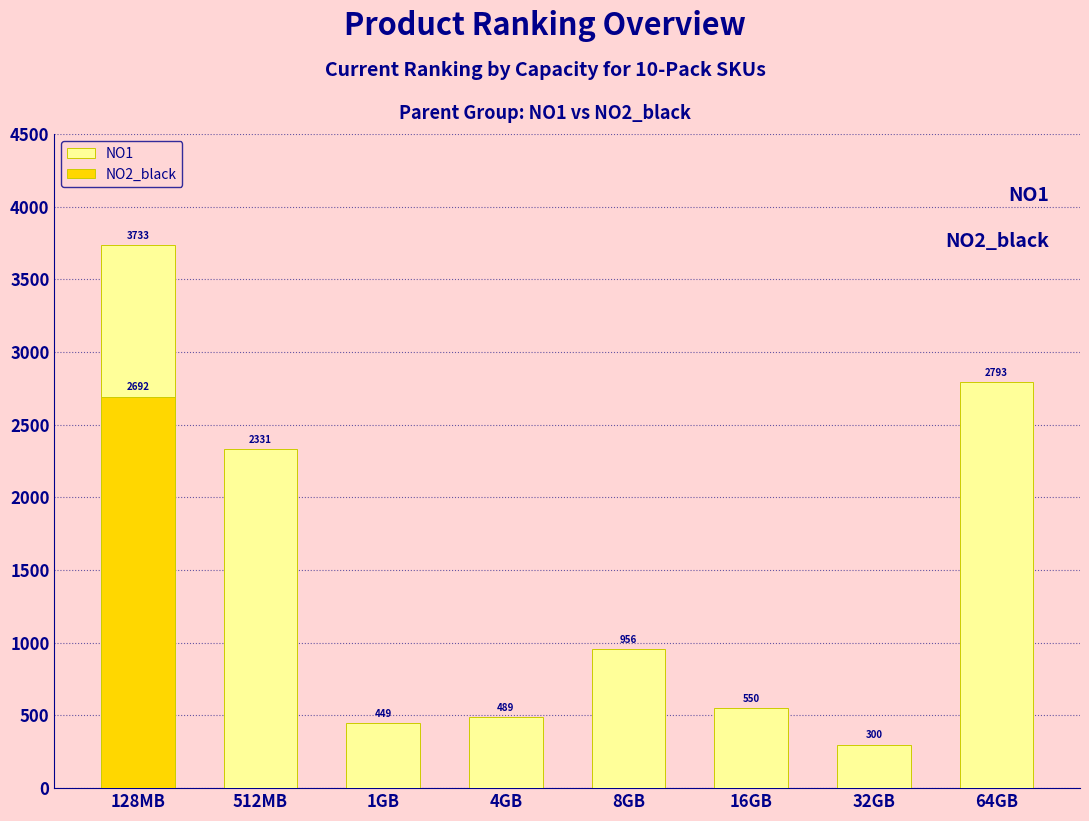

Between 4GB and 32GB, which is larger?

4GB